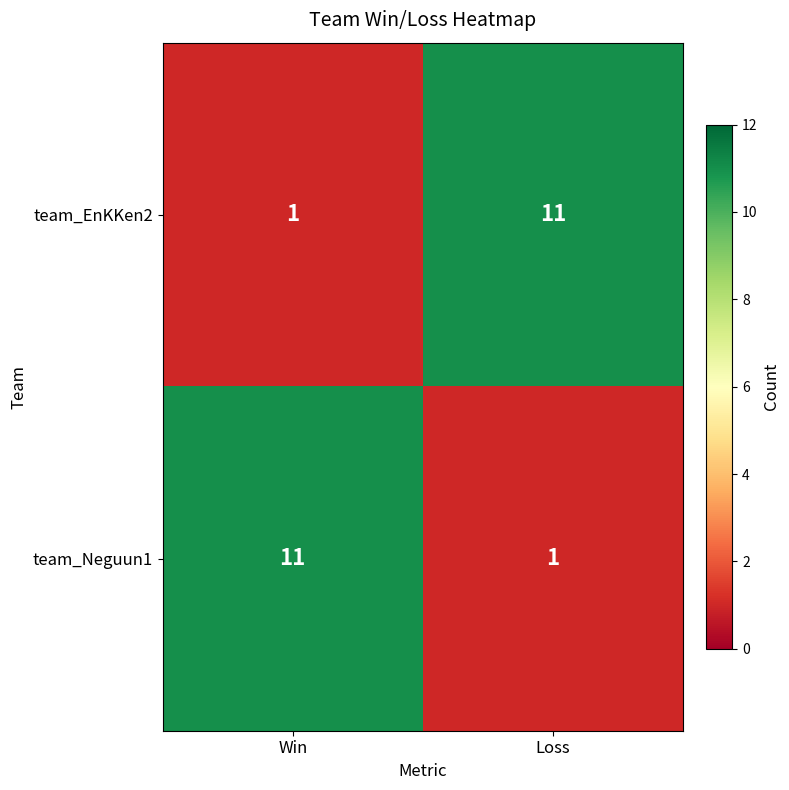

Rank the series at Win from highest to lowest value.

team_Neguun1, team_EnKKen2